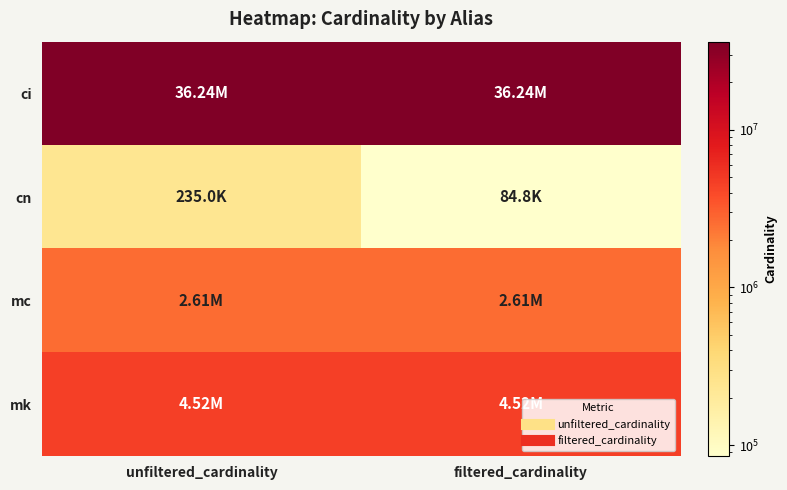

List the series in order of their peak value, lowest first.

cn, mc, mk, ci